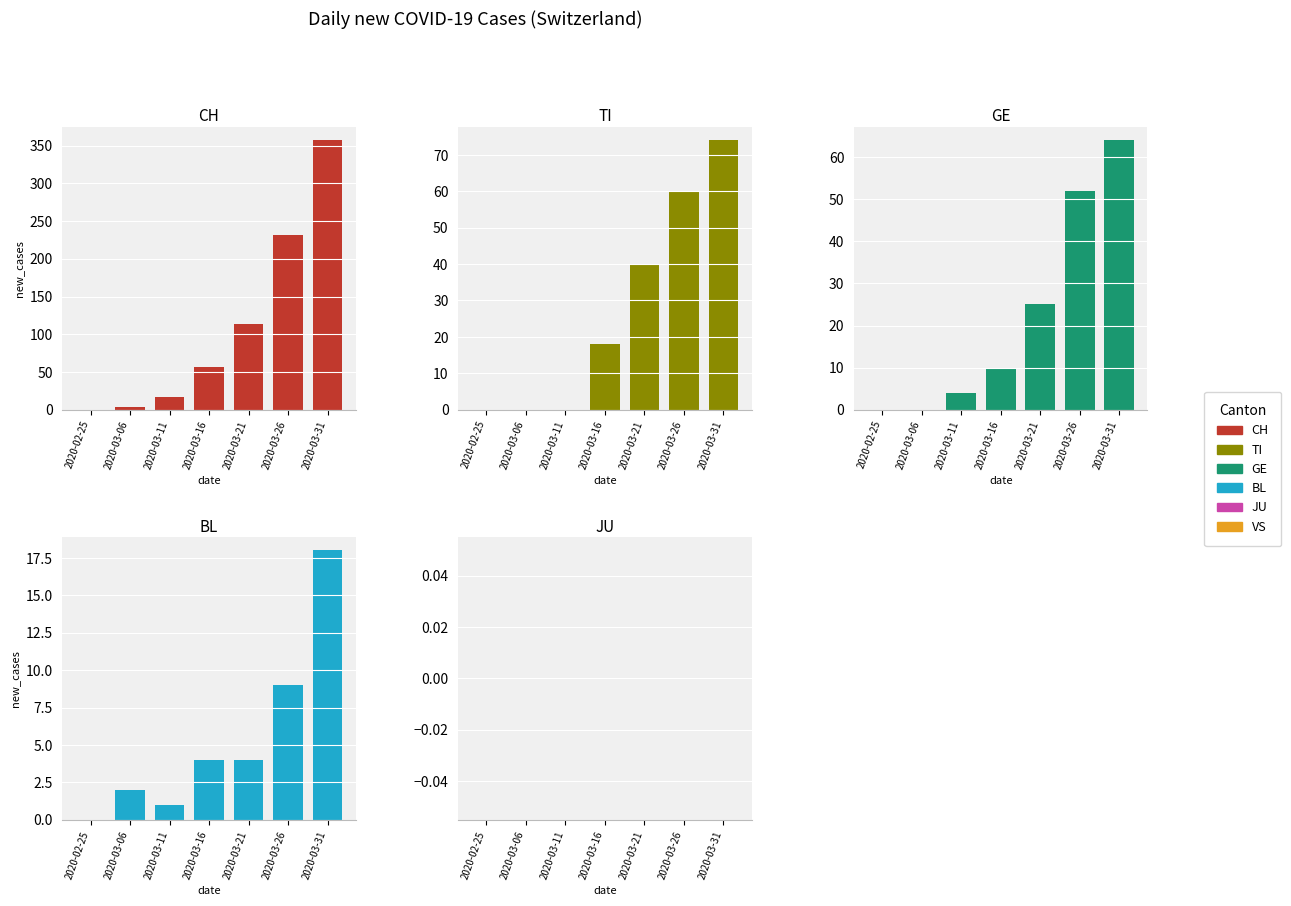

At which label does BL reach its peak?

2020-03-31